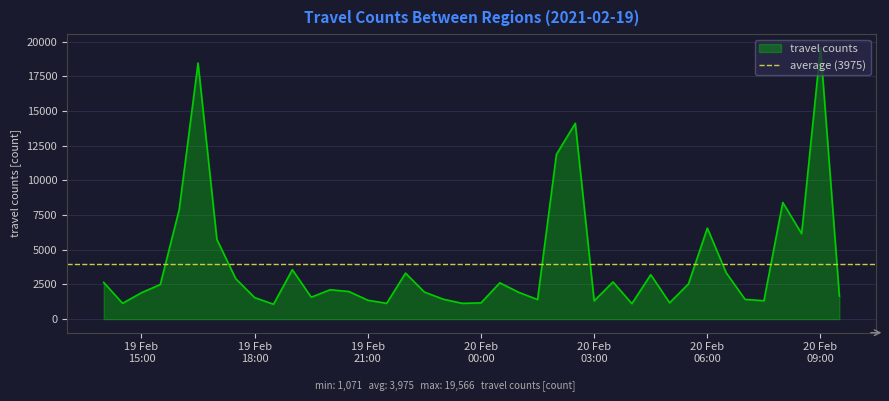

Reading left to right, extract all data points from this chart.

2642	1138	1903	2497	7892	18465	5741	2911	1552	1071	3564	1579	2117	1989	1361	1138	3316	1949	1436	1138	1170	2617	1932	1411	11876	14120	1317	2678	1115	3203	1178	2539	6560	3343	1424	1323	8411	6159	19566	1657